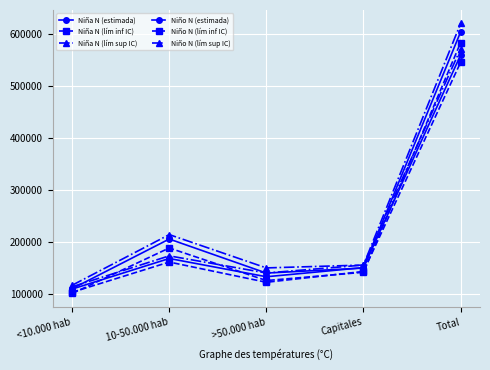

What is the difference between the maximum and minimum values in the Niño N (lím sup IC) series?

503655